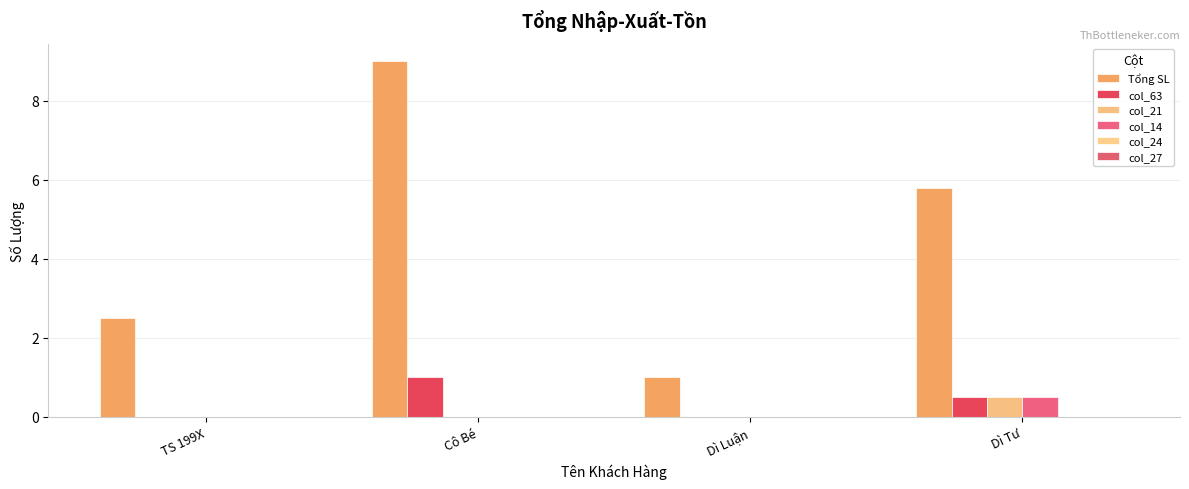

What is the spread (max minus min) of values at Dì Luận?

1.0